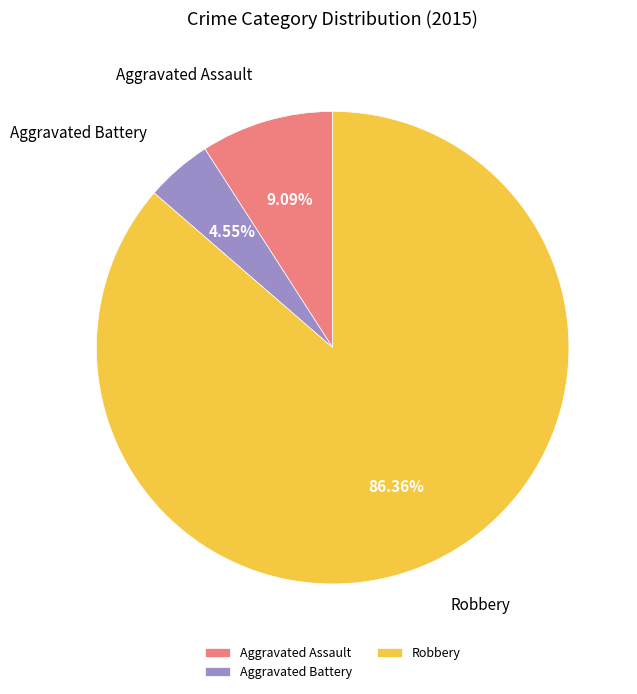

To the nearest percent, what percentage of the pie is Robbery?

86%